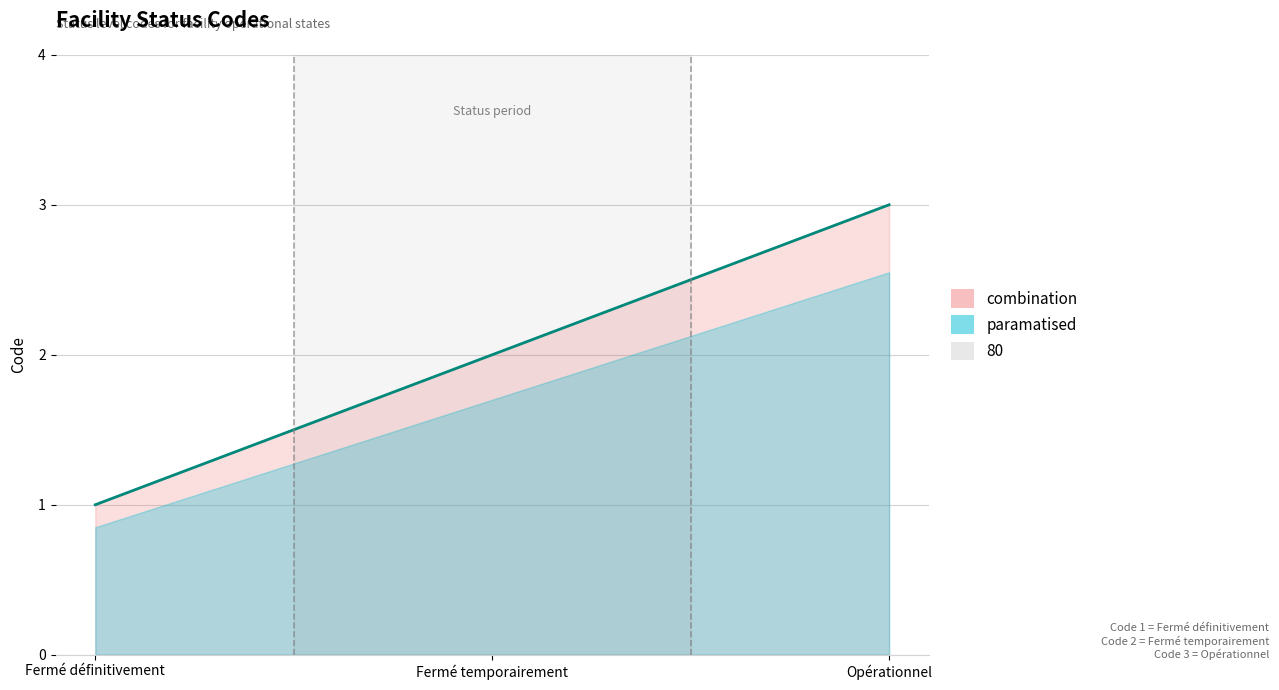

Between Fermé temporairement and Fermé définitivement, which is larger?

Fermé temporairement